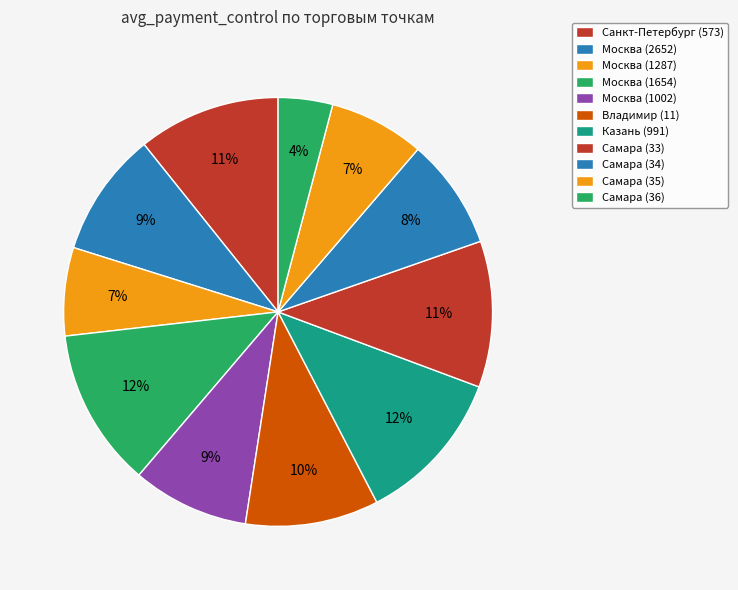

Count the number of slices in the pie.

11